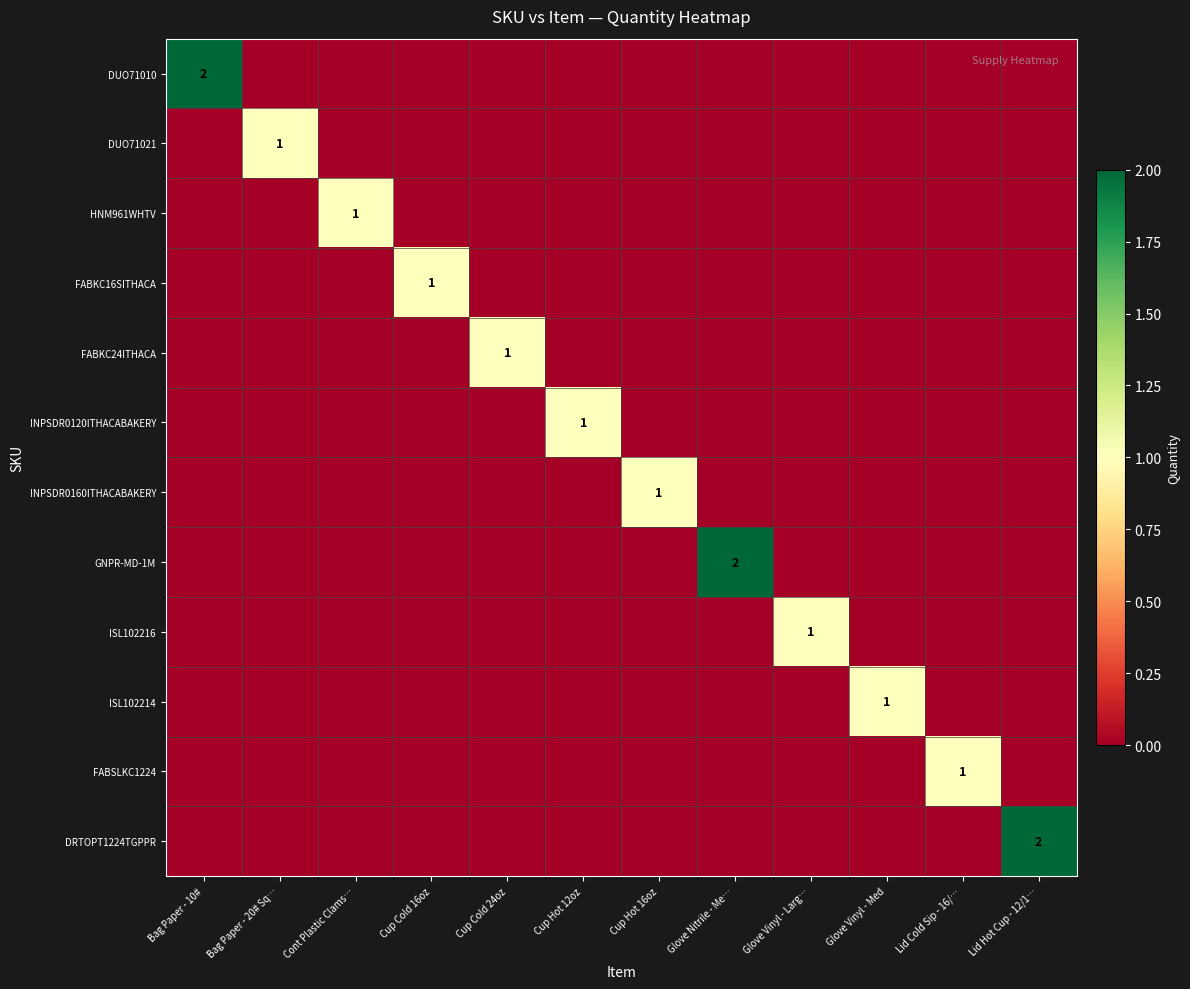

Which category has the lowest value in the HNM961WHTV series?

Bag Paper - 10#